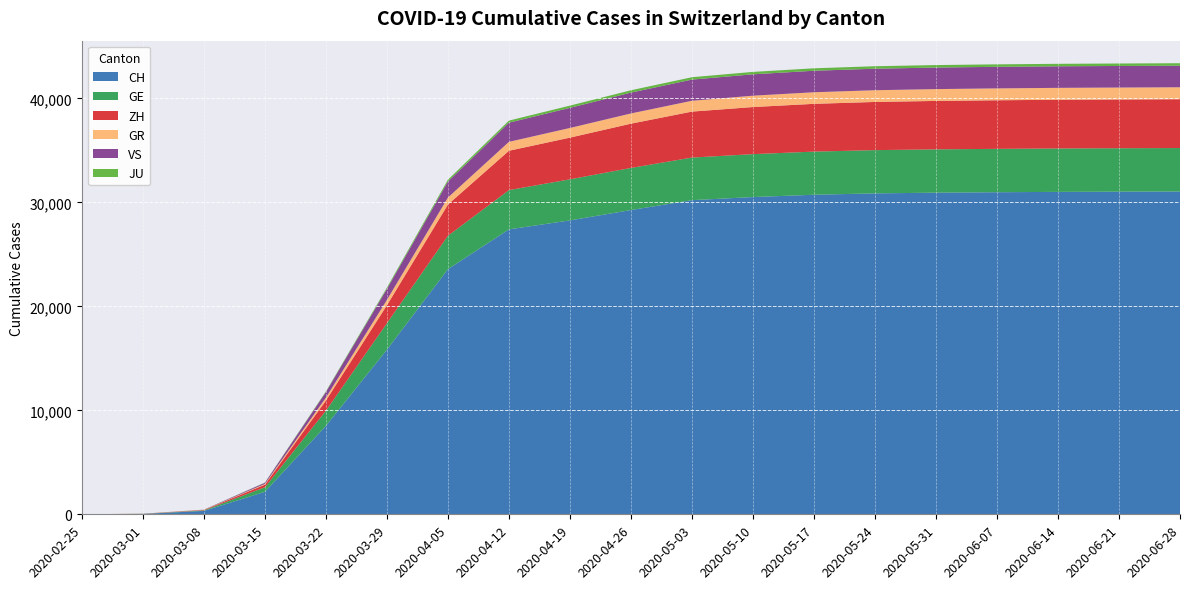

Reading left to right, list all the values displayed in this chart.

CH: 2020-02-25=0	2020-03-01=36	2020-03-08=327	2020-03-15=2165	2020-03-22=8509	2020-03-29=15831	2020-04-05=23574	2020-04-12=27404	2020-04-19=28268	2020-04-26=29264	2020-05-03=30215	2020-05-10=30513	2020-05-17=30735	2020-05-24=30867	2020-05-31=30934	2020-06-07=30977	2020-06-14=31011	2020-06-21=31032	2020-06-28=31048
GE: 2020-02-25=0	2020-03-01=10	2020-03-08=45	2020-03-15=435	2020-03-22=1453	2020-03-29=2547	2020-04-05=3217	2020-04-12=3777	2020-04-19=3950	2020-04-26=4048	2020-05-03=4096	2020-05-10=4127	2020-05-17=4148	2020-05-24=4160	2020-05-31=4167	2020-06-07=4172	2020-06-14=4175	2020-06-21=4177	2020-06-28=4179
ZH: 2020-02-25=0	2020-03-01=7	2020-03-08=40	2020-03-15=250	2020-03-22=981	2020-03-29=1727	2020-04-05=3003	2020-04-12=3785	2020-04-19=4011	2020-04-26=4259	2020-05-03=4421	2020-05-10=4530	2020-05-17=4596	2020-05-24=4633	2020-05-31=4658	2020-06-07=4673	2020-06-14=4683	2020-06-21=4688	2020-06-28=4695
GR: 2020-02-25=0	2020-03-01=6	2020-03-08=18	2020-03-15=71	2020-03-22=284	2020-03-29=519	2020-04-05=673	2020-04-12=858	2020-04-19=929	2020-04-26=984	2020-05-03=1041	2020-05-10=1094	2020-05-17=1114	2020-05-24=1128	2020-05-31=1137	2020-06-07=1143	2020-06-14=1147	2020-06-21=1149	2020-06-28=1151
VS: 2020-02-25=0	2020-03-01=2	2020-03-08=12	2020-03-15=115	2020-03-22=535	2020-03-29=1055	2020-04-05=1543	2020-04-12=1842	2020-04-19=1935	2020-04-26=2004	2020-05-03=2037	2020-05-10=2054	2020-05-17=2067	2020-05-24=2069	2020-05-31=2073	2020-06-07=2073	2020-06-14=2074	2020-06-21=2074	2020-06-28=2074
JU: 2020-02-25=0	2020-03-01=1	2020-03-08=5	2020-03-15=19	2020-03-22=61	2020-03-29=127	2020-04-05=171	2020-04-12=199	2020-04-19=215	2020-04-26=224	2020-05-03=229	2020-05-10=233	2020-05-17=236	2020-05-24=238	2020-05-31=238	2020-06-07=238	2020-06-14=238	2020-06-21=238	2020-06-28=238